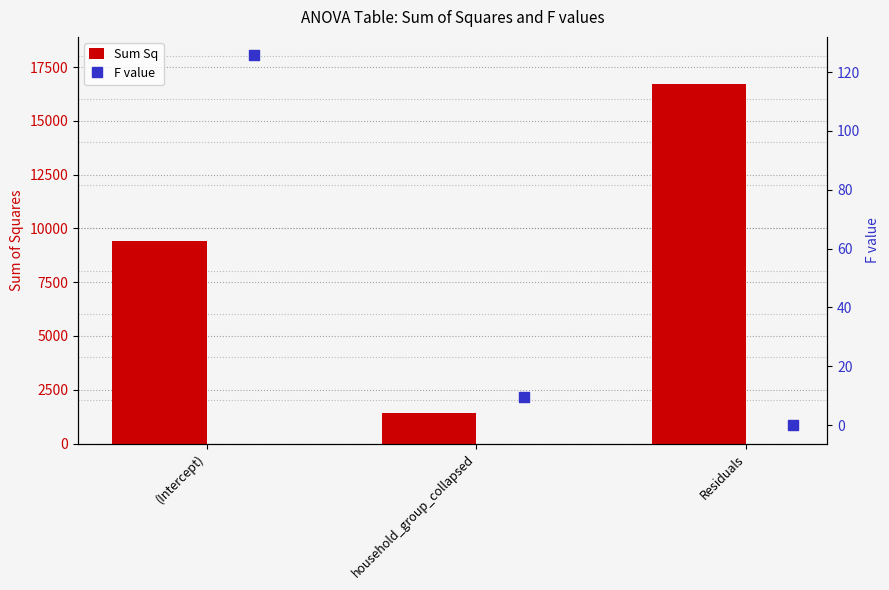

Is the value of F value at Residuals greater than the value of Sum Sq at Residuals?

No